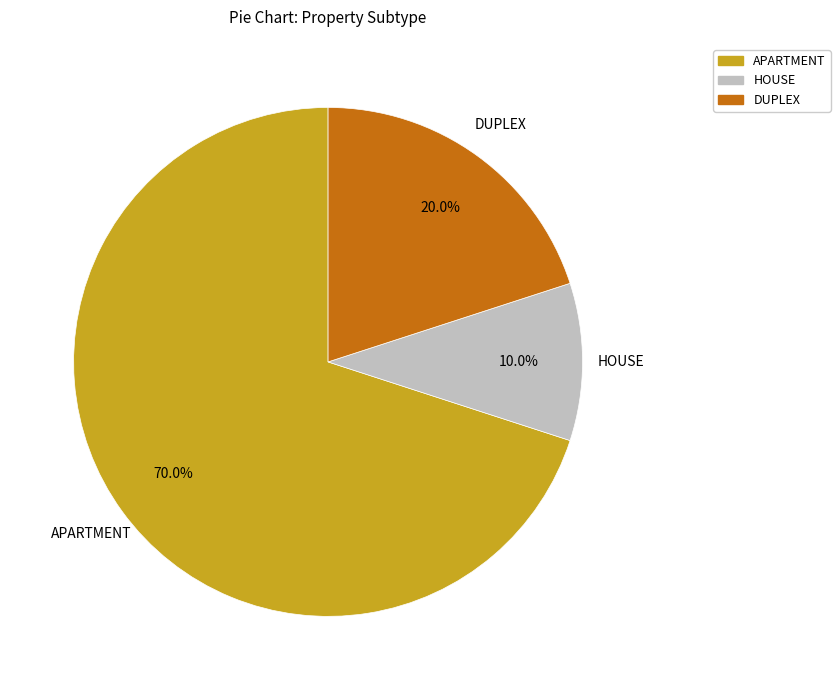

Rank the categories by value from highest to lowest.

APARTMENT, DUPLEX, HOUSE